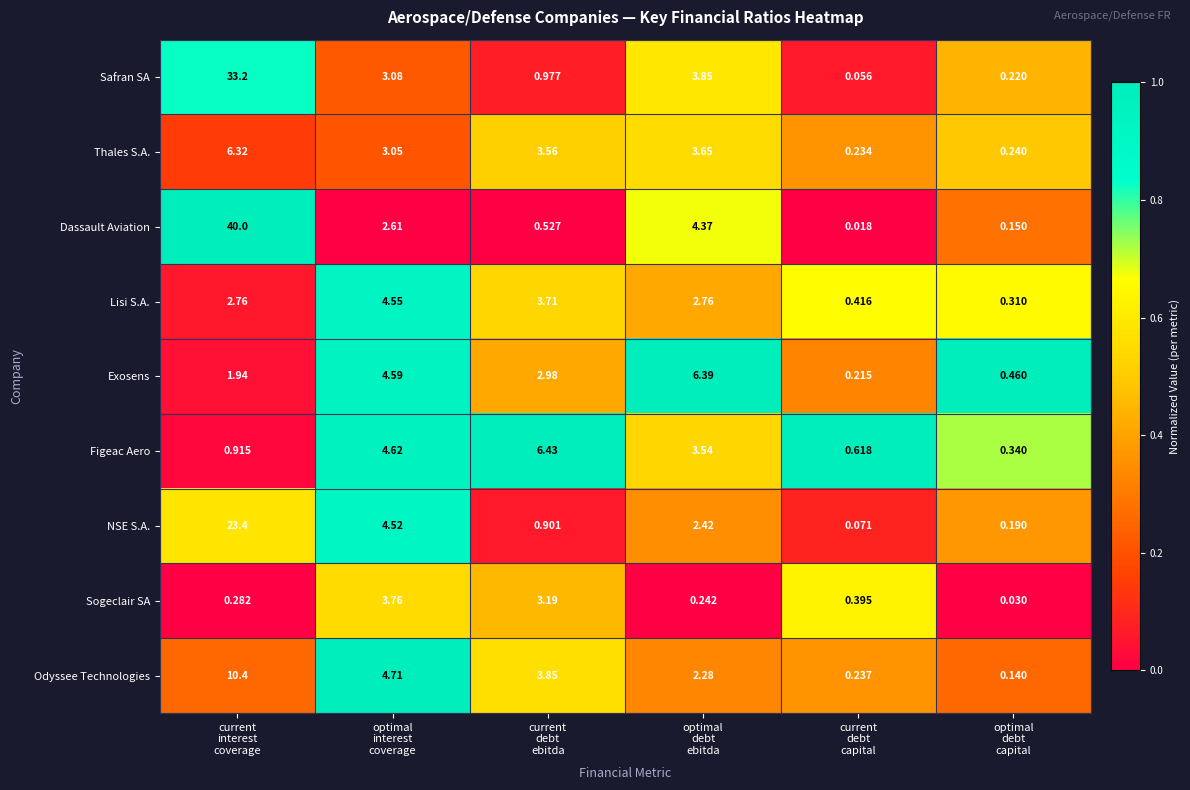

Count the number of categories in the chart.

6